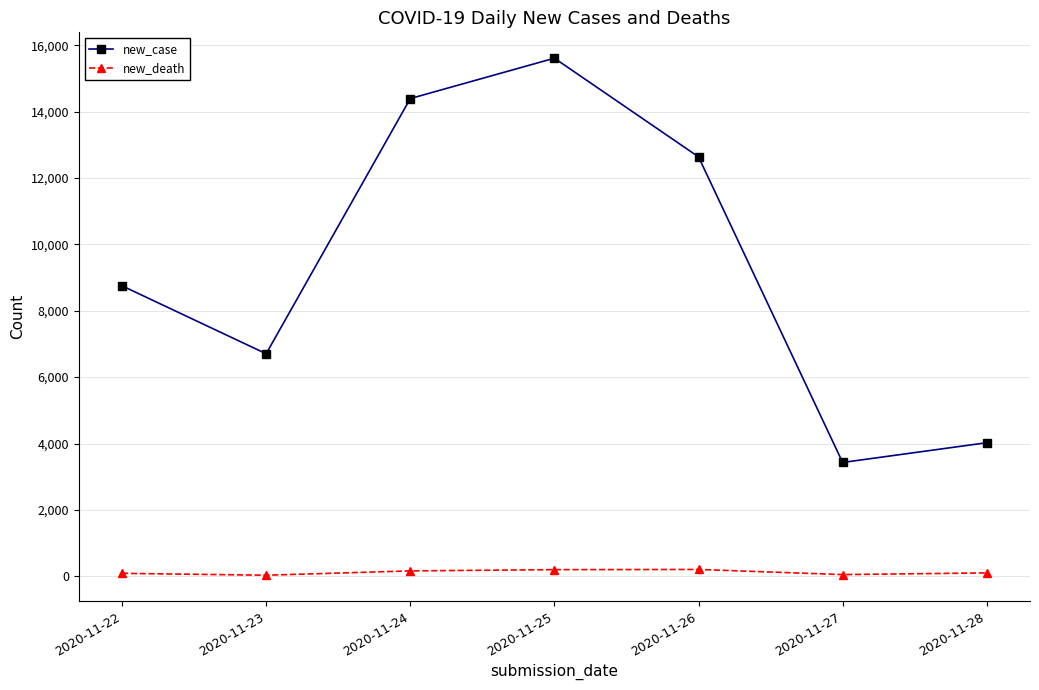

What is the sum of all new_case values?

65545